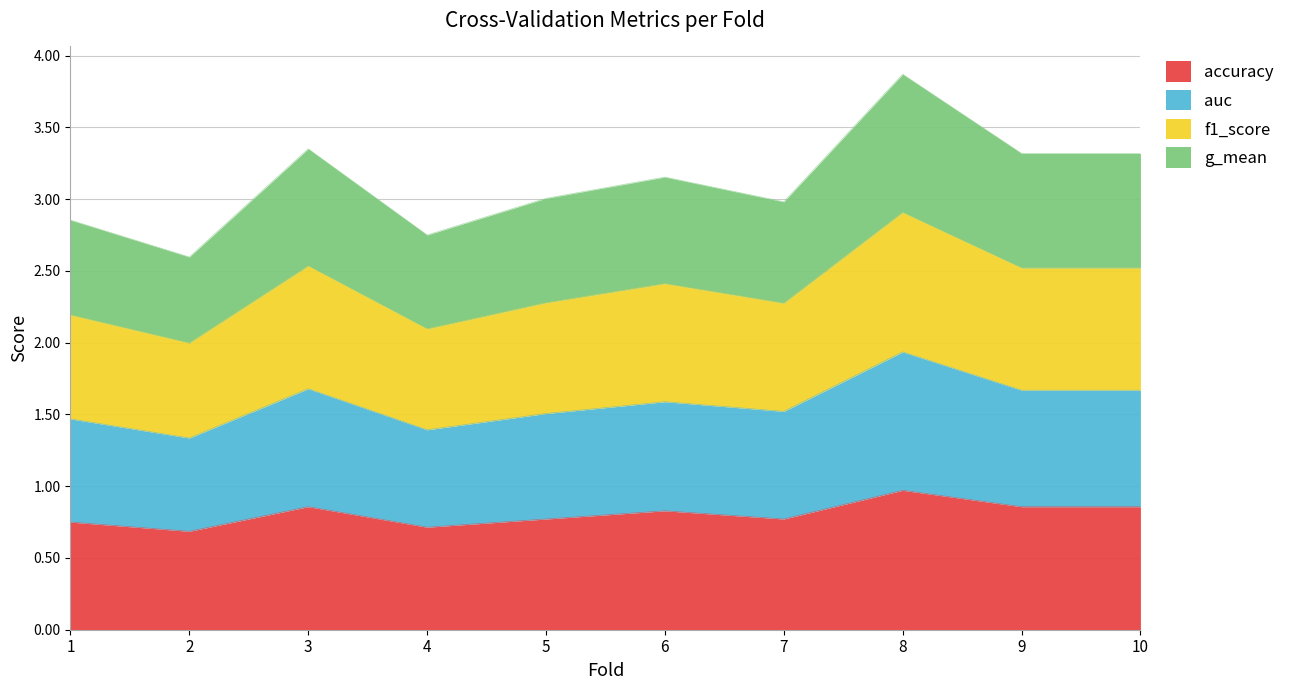

At which label does accuracy reach its peak?

8